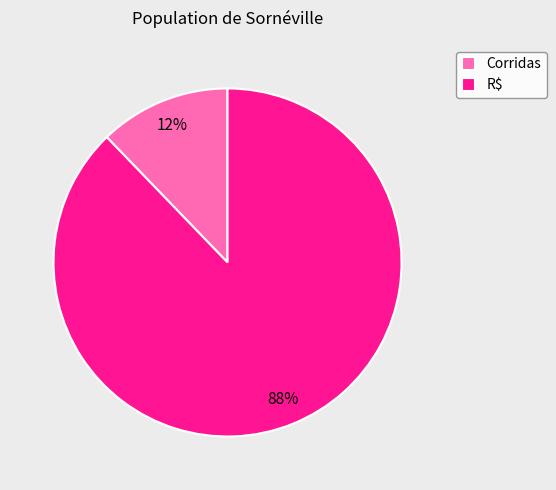

Is Corridas the majority of the pie?

No